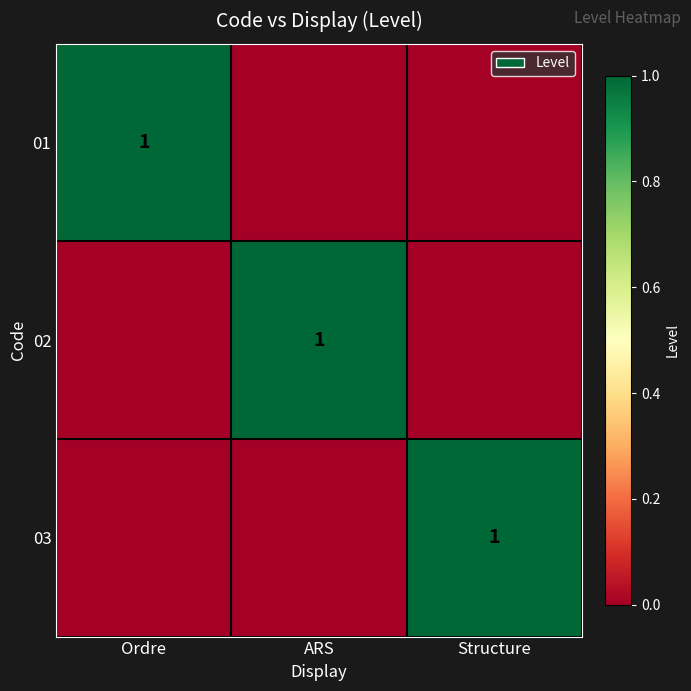

Is it true that 02 equals 1 at ARS?

True